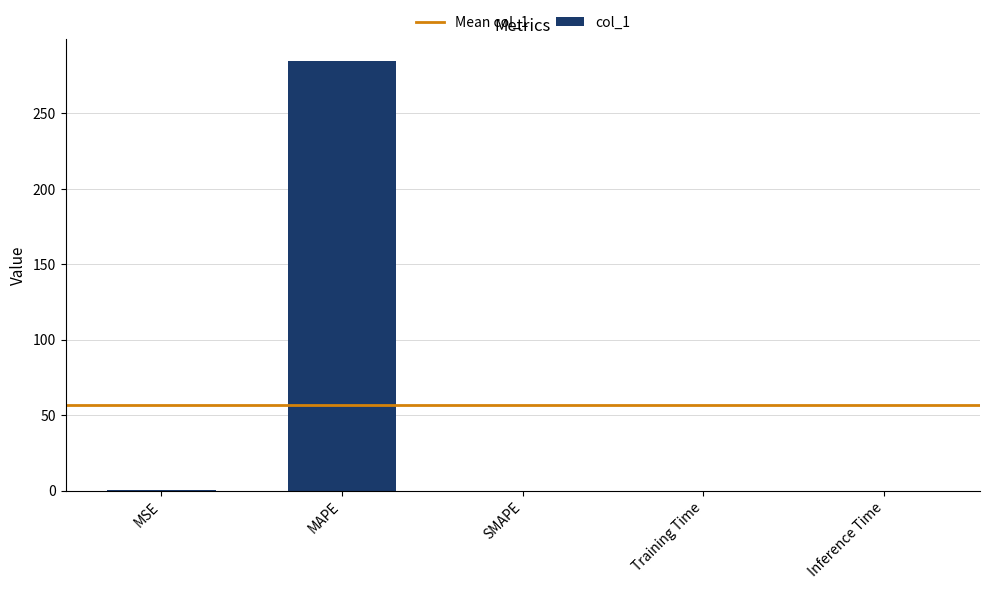

Count the number of data series in this chart.

1